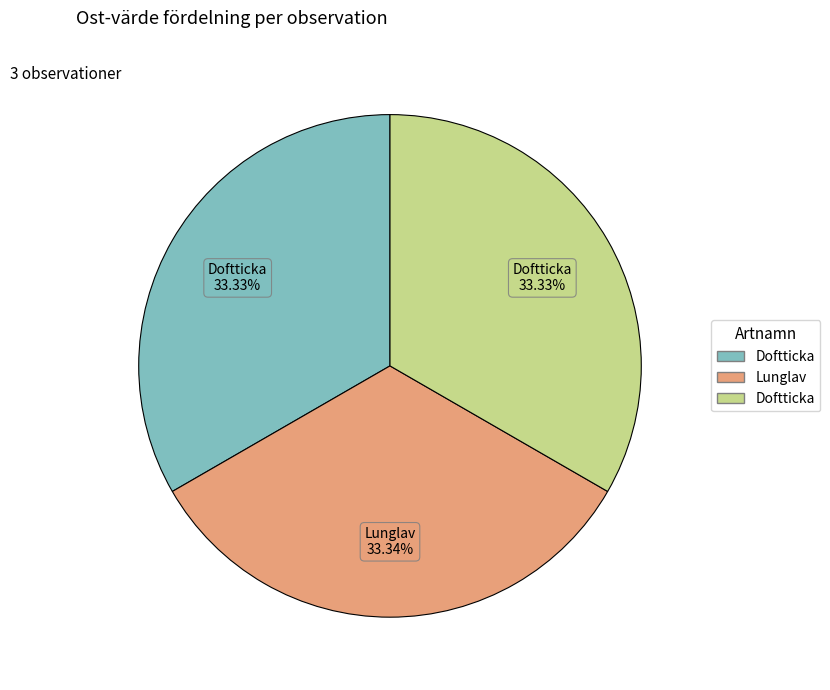

Does any single category account for the majority?

No